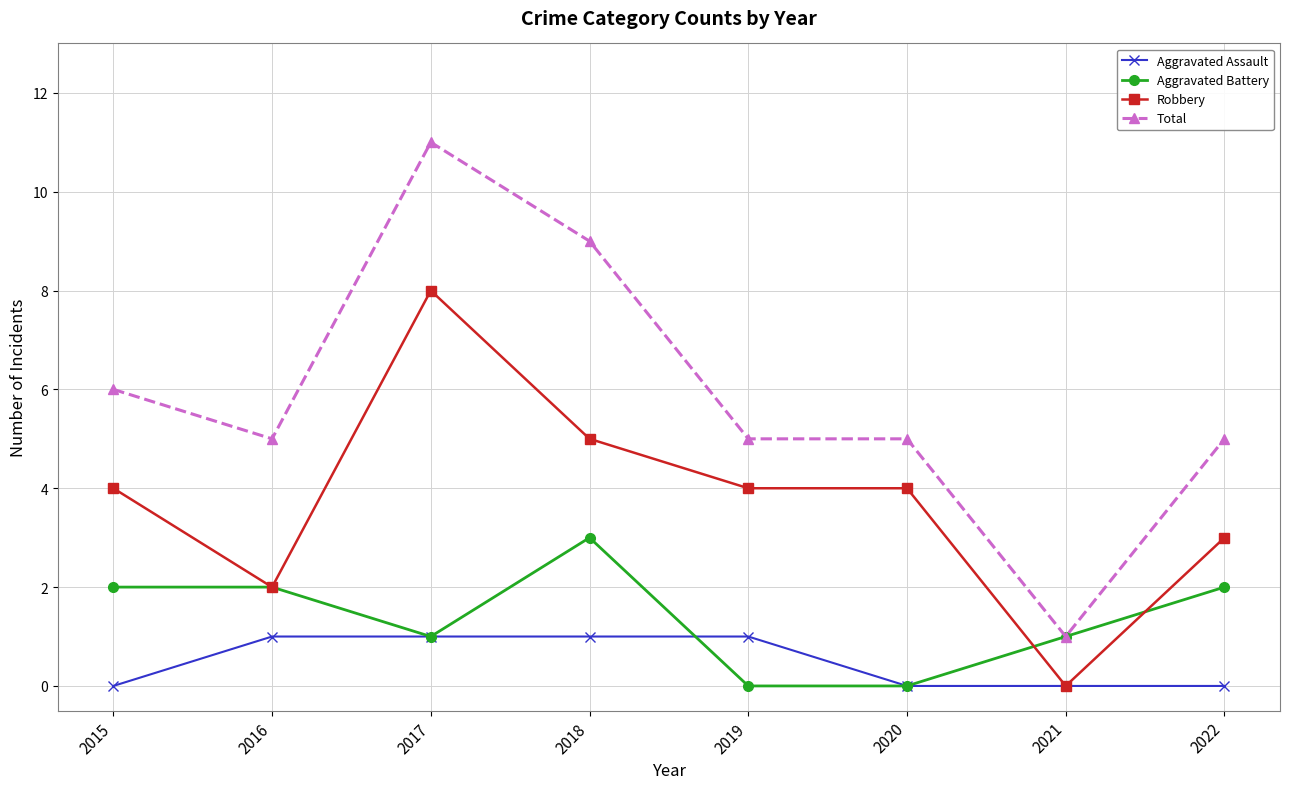

What is the difference between the second highest and second lowest values in the Robbery series?

3